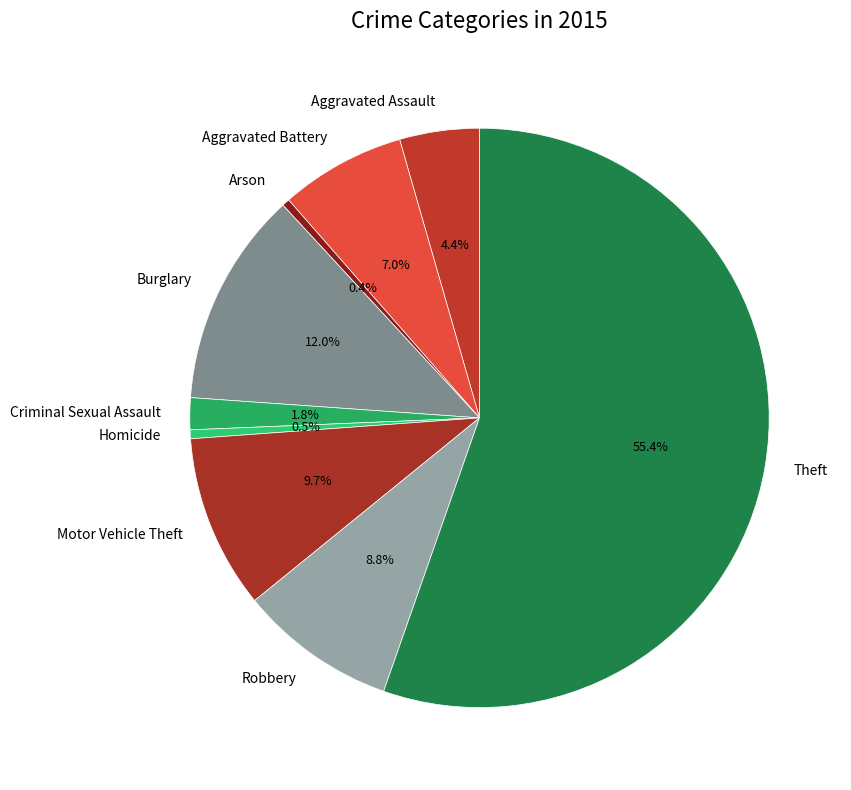

What is the largest slice in the pie chart?

Theft